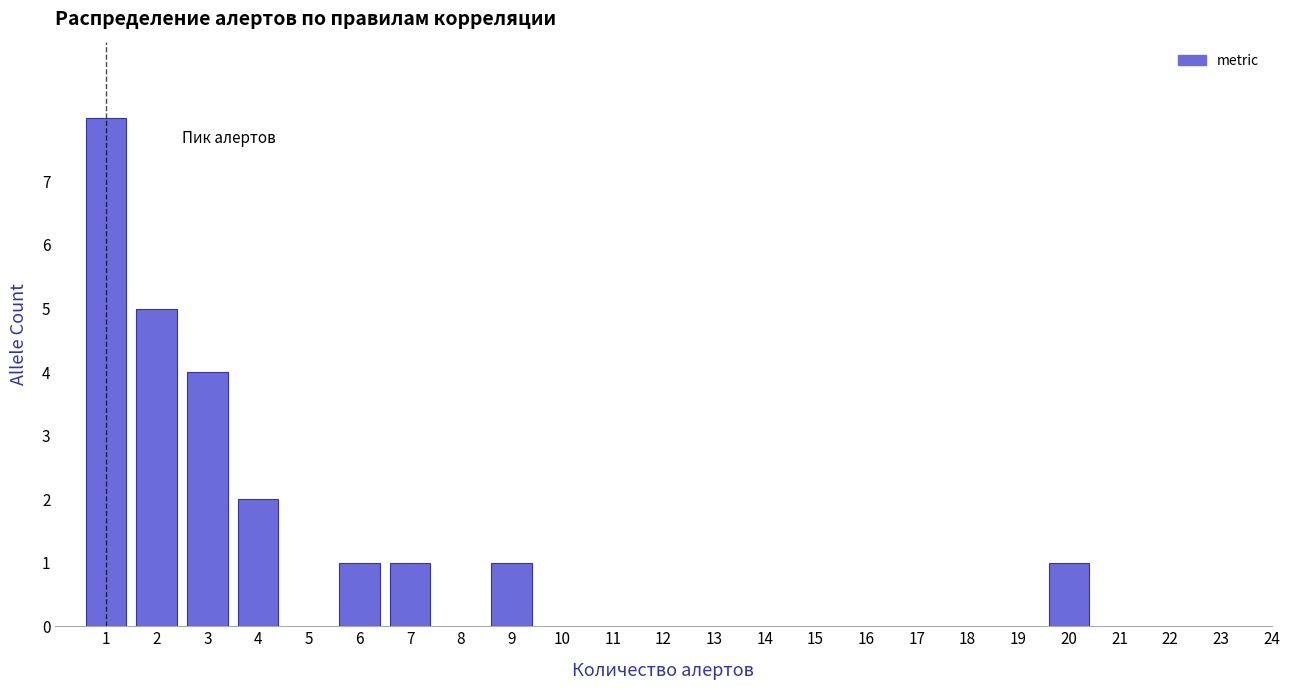

Reading right to left, transcribe all the data shown in this chart.

20=1	9=1	7=1	6=1	4=2	3=4	2=5	1=8